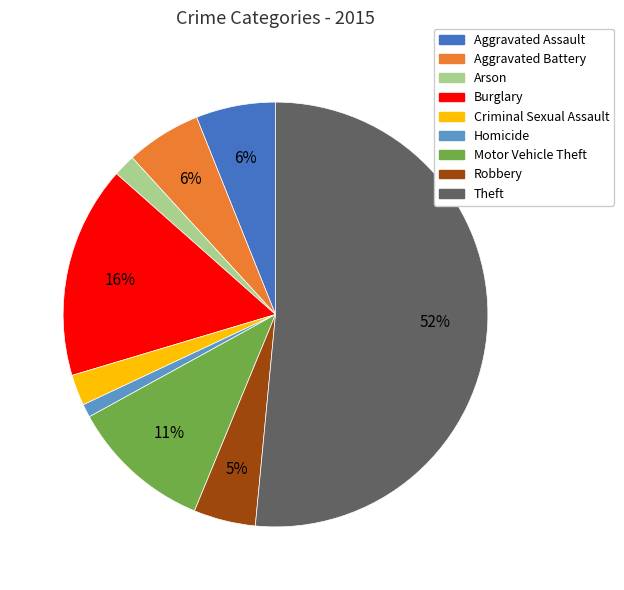

Which category has the smallest portion of the pie?

Homicide